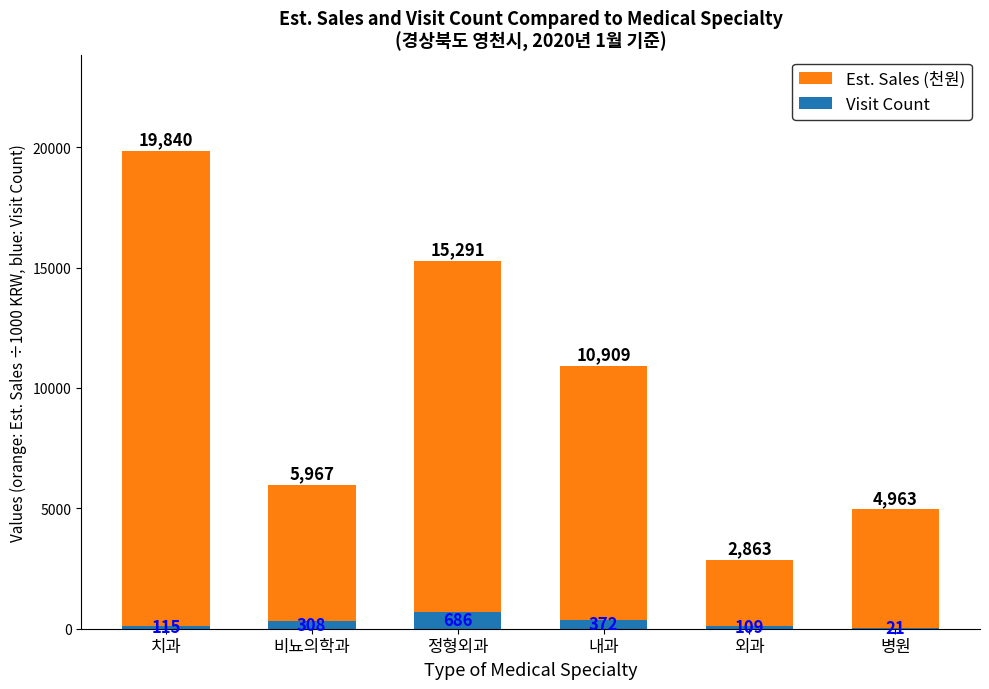

Which series has the widest spread of values?

Est. Sales (천원)